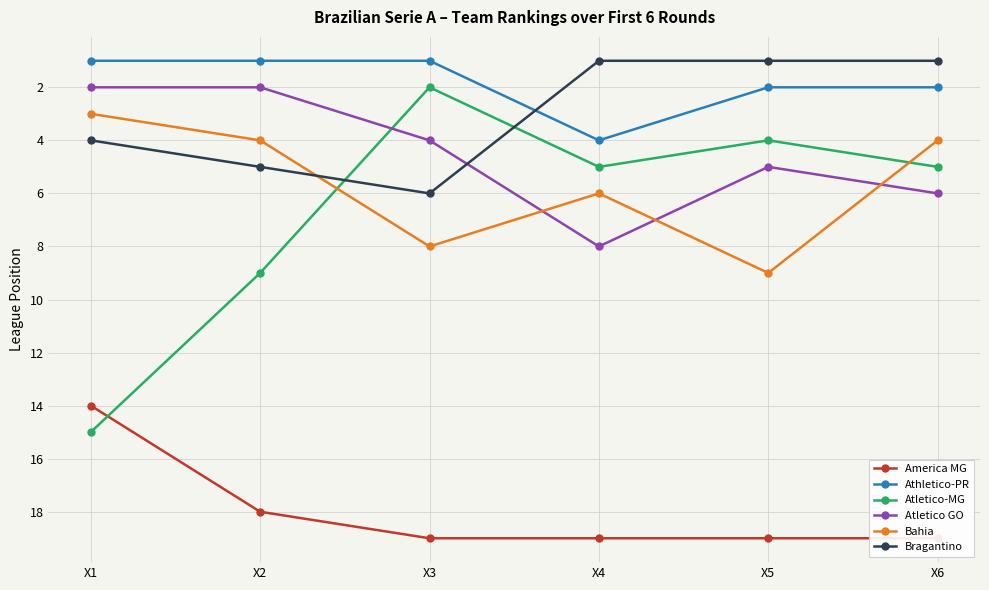

What is the difference between the maximum and minimum values in the Atletico GO series?

6